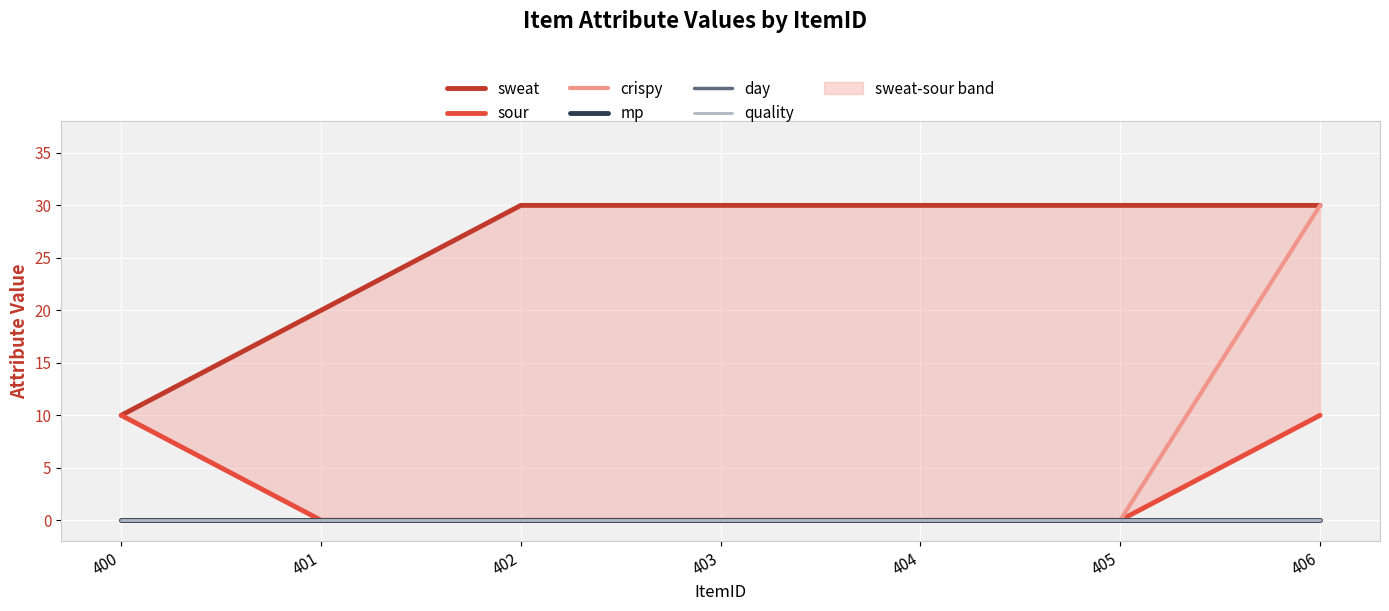

True or false: crispy has a value of 0 at 401.

True